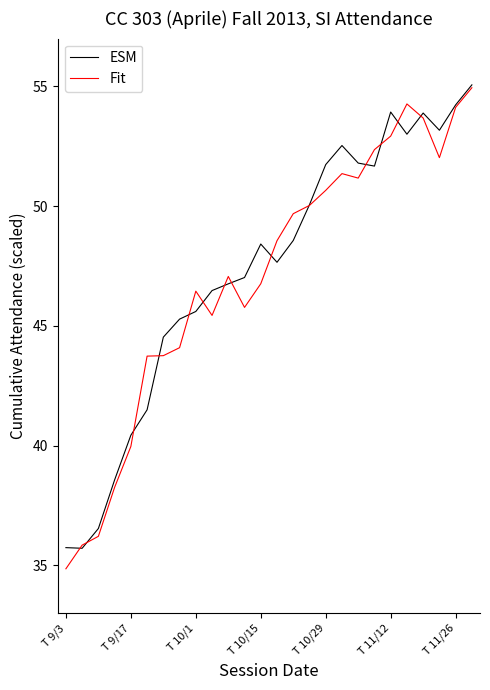

What is the minimum value for ESM?

35.7